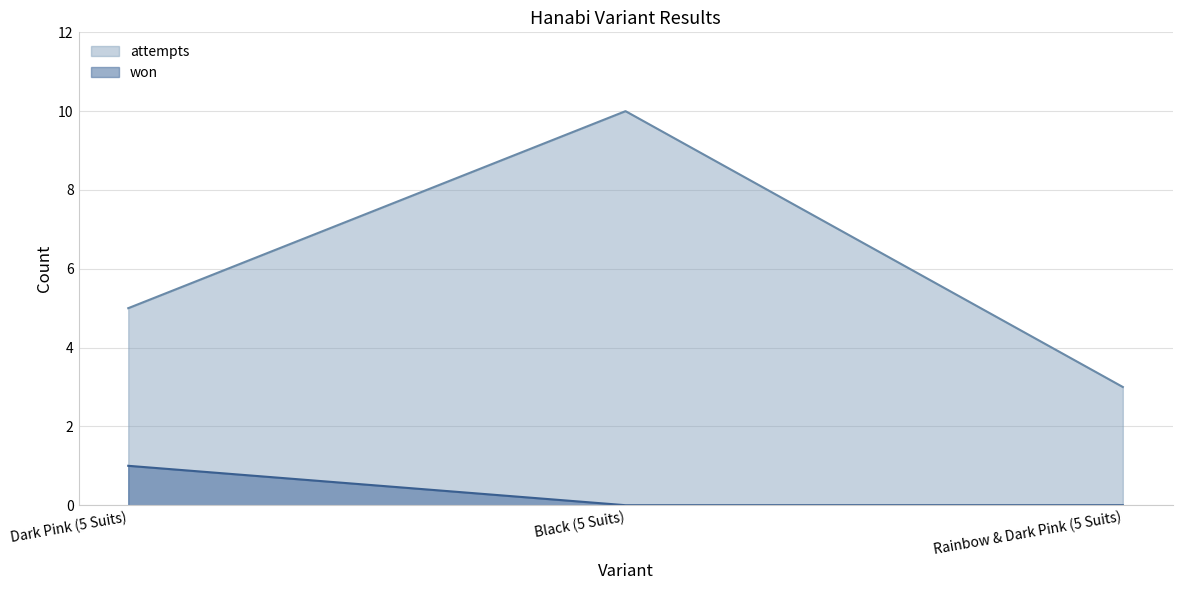

What is the total value across all series at Rainbow & Dark Pink (5 Suits)?

3